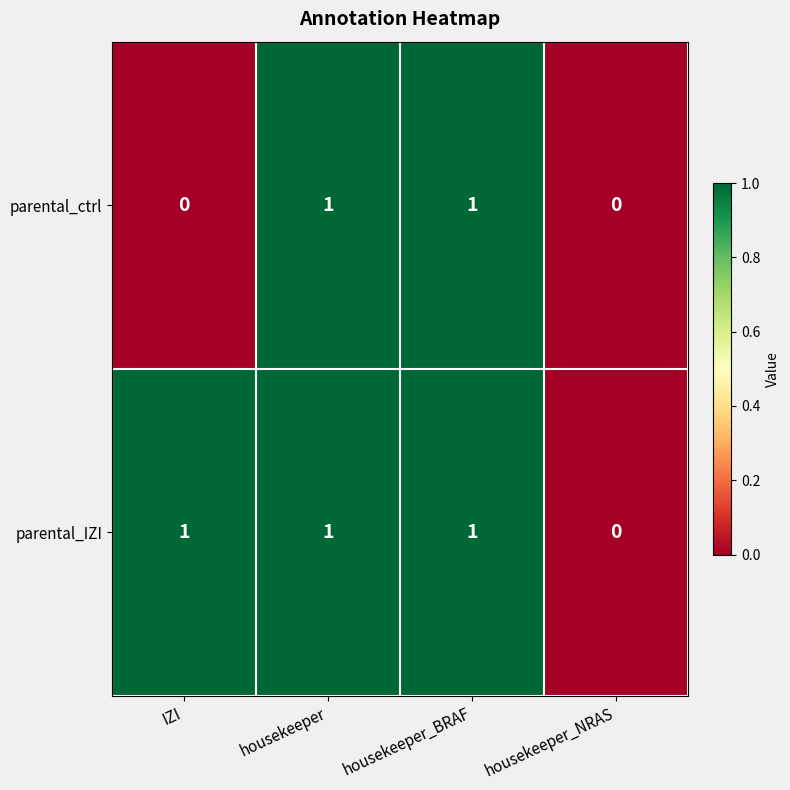

True or false: parental_IZI has a value of 0 at IZI.

False